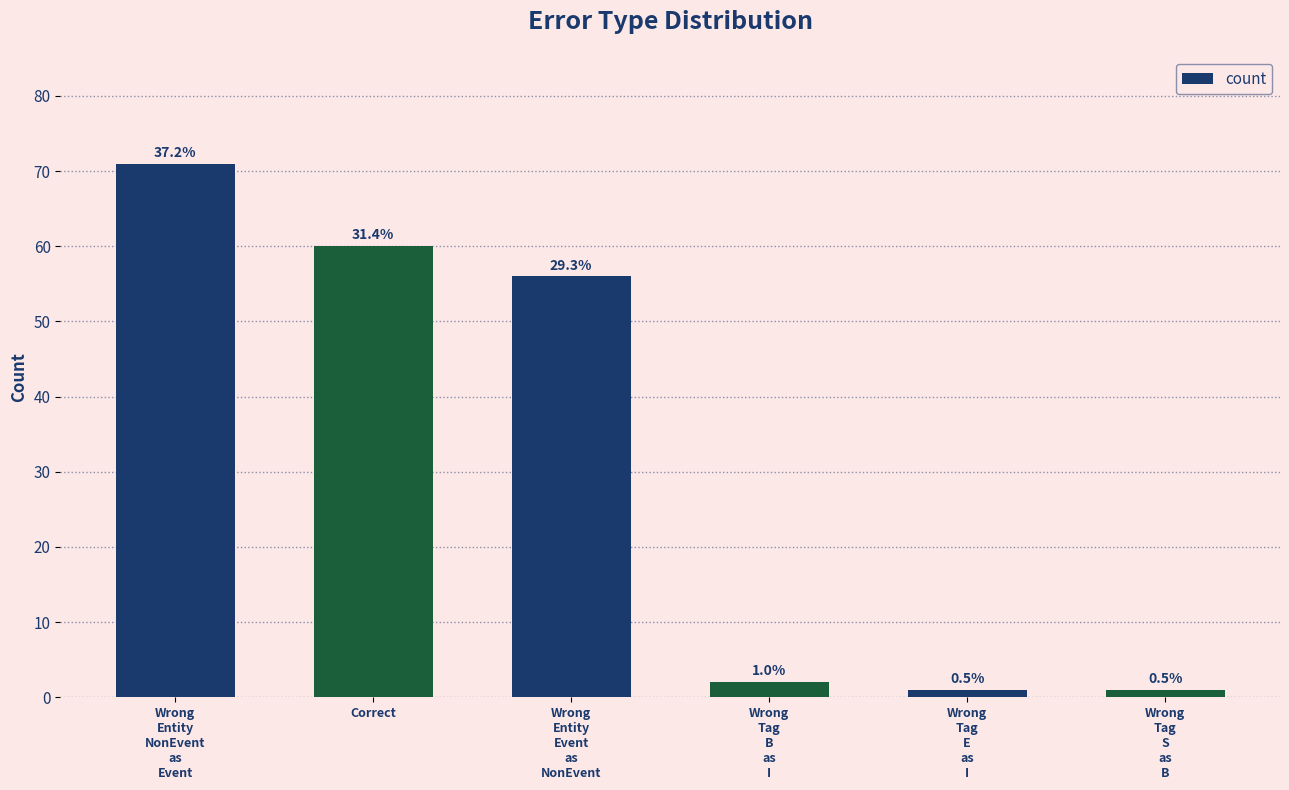

Does the chart contain any negative values?

No